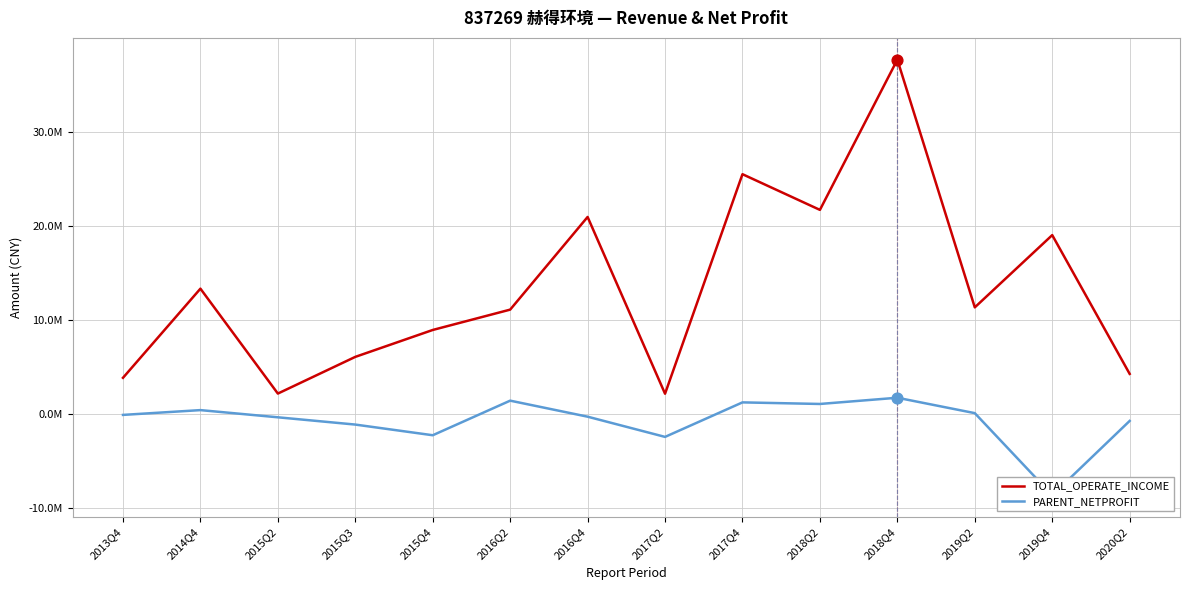

Which series reaches the maximum Y coordinate?

TOTAL_OPERATE_INCOME